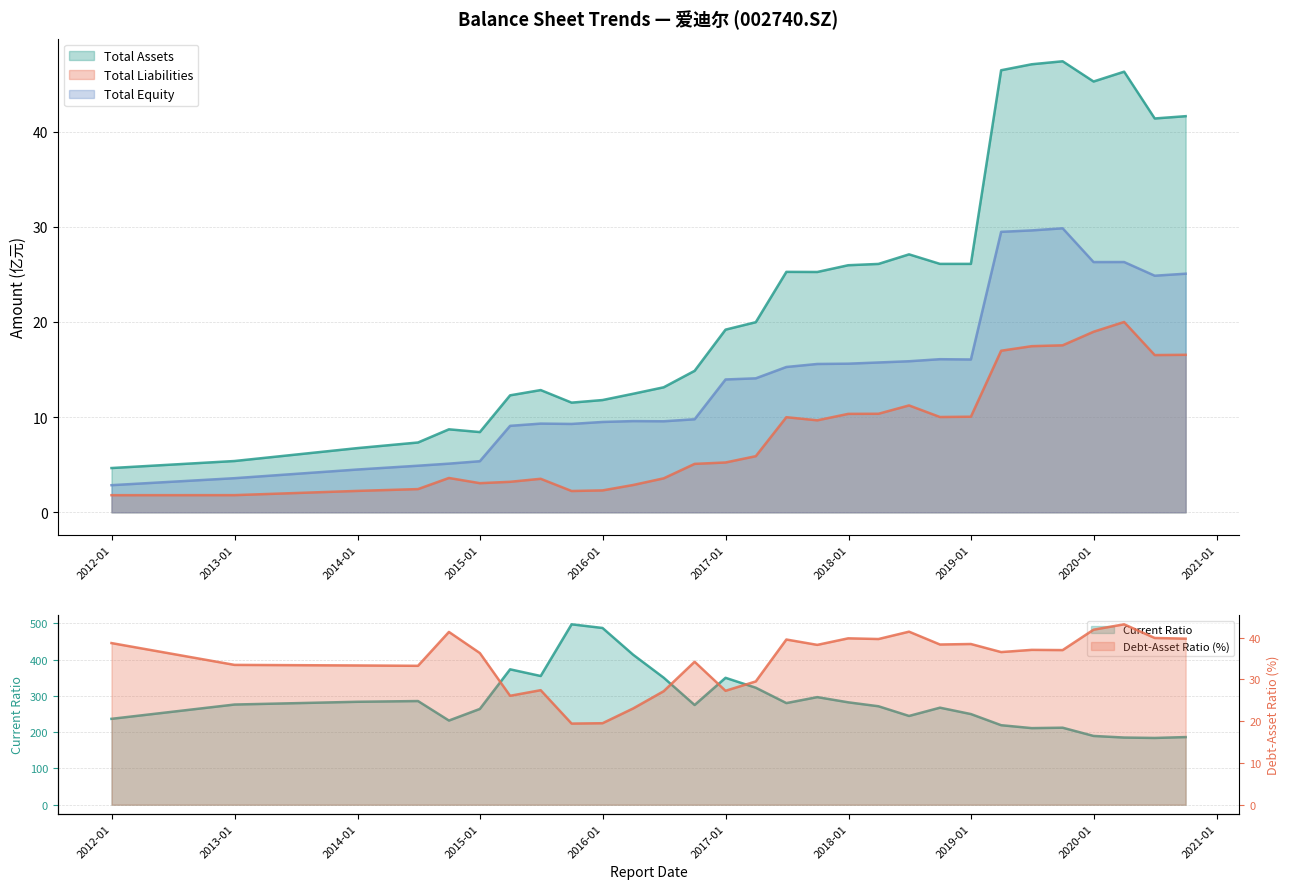

What are all the series names shown in the legend?

Total Assets, Total Liabilities, Total Equity